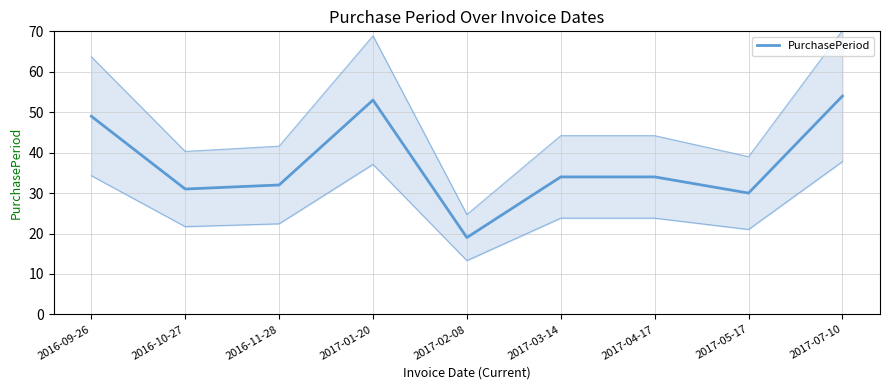

At which category does the data reach its first local valley?

2016-10-27